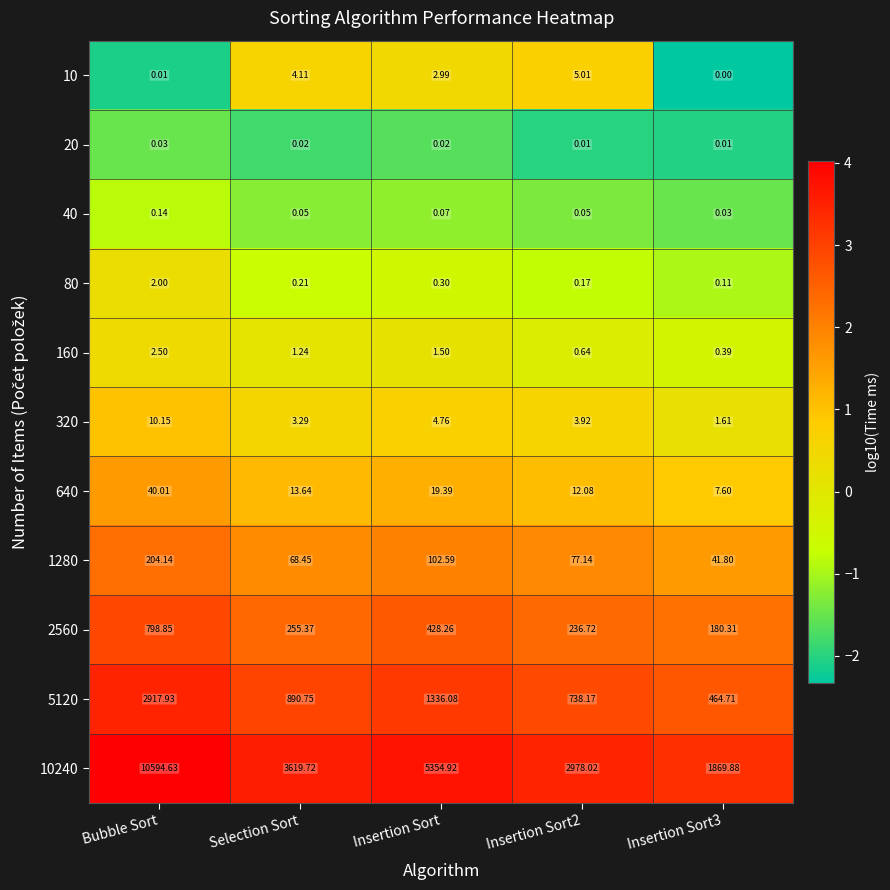

Is the value of 10 at Insertion Sort3 greater than the value of 160 at Insertion Sort3?

No